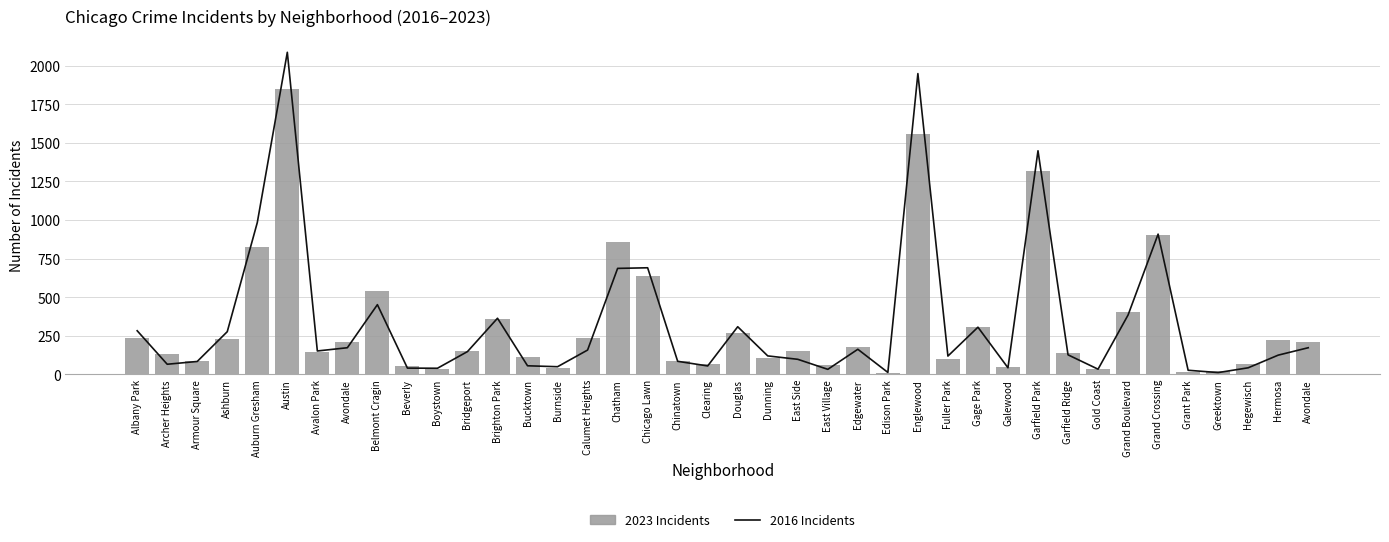

What is the value of the 2016 Incidents bar at the 31st from the left?

1448